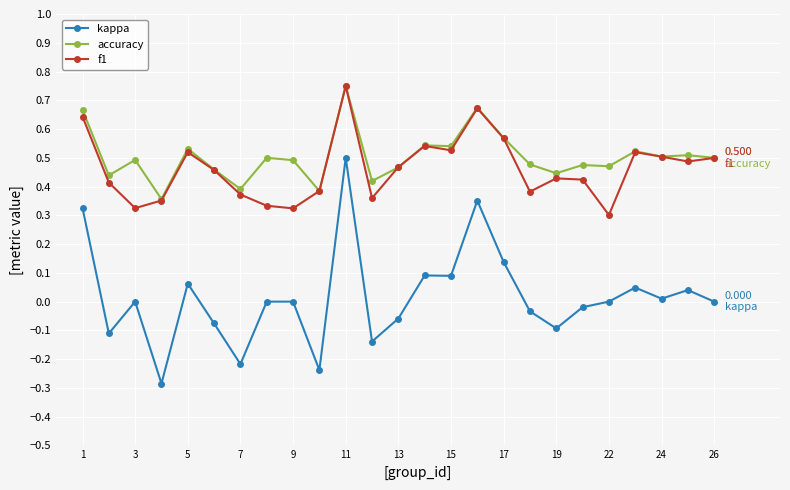

True or false: f1 and kappa cross at least once.

False